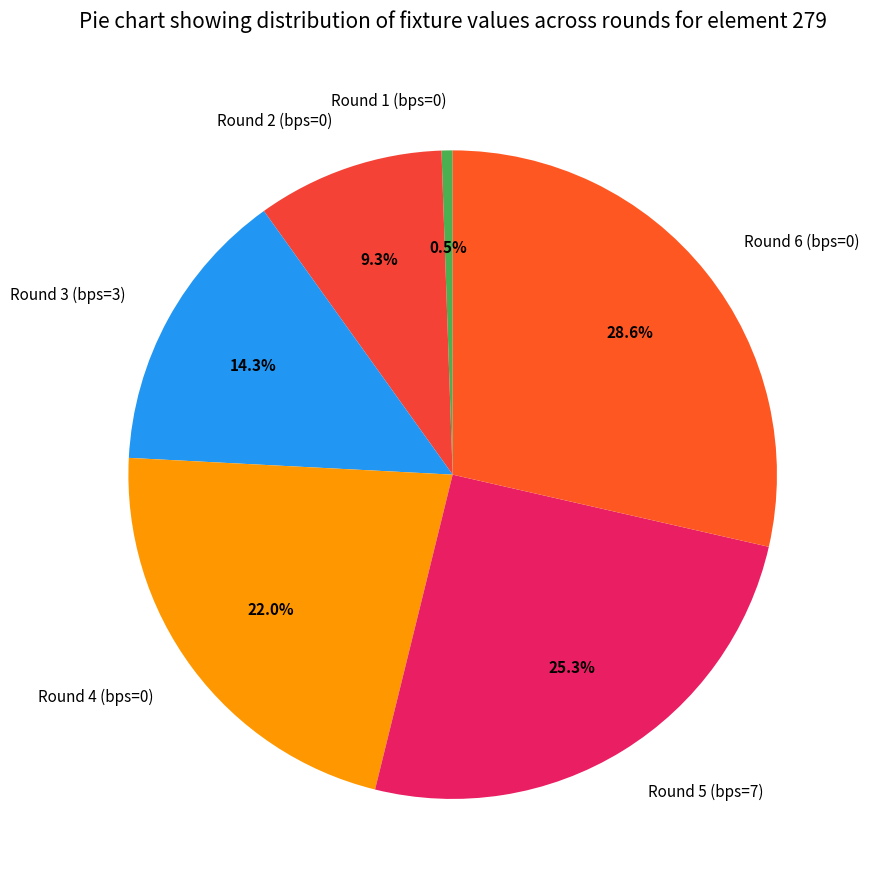

Is it true that Round 2 (bps=0) is 9% of the pie?

True